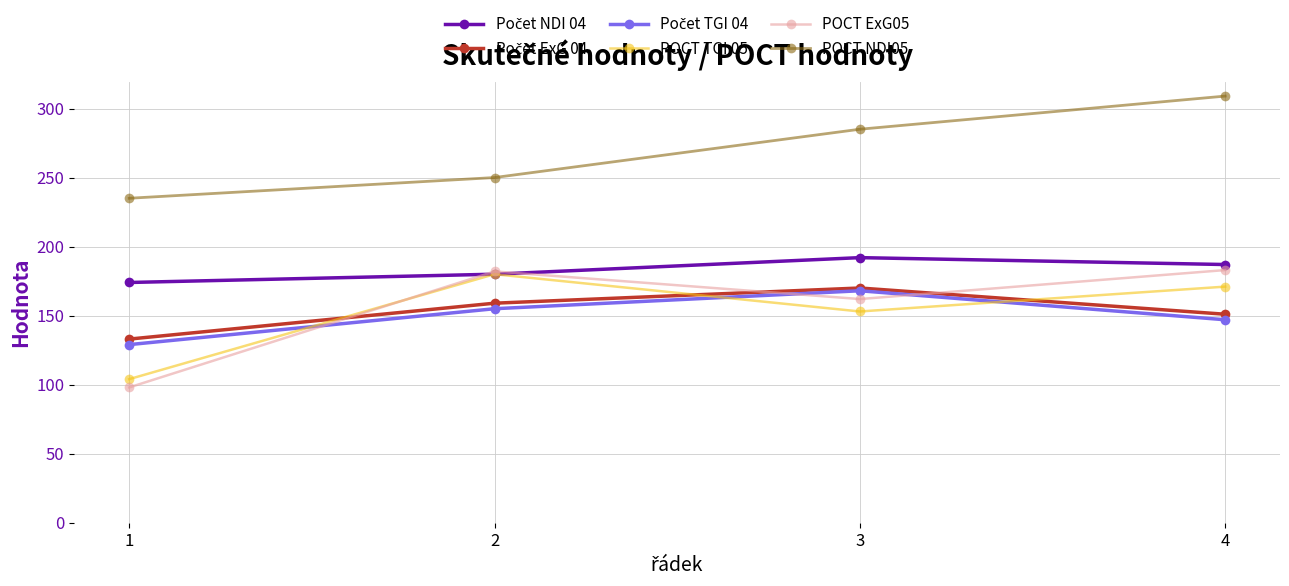

What is the difference between the highest and lowest values at 1?

137